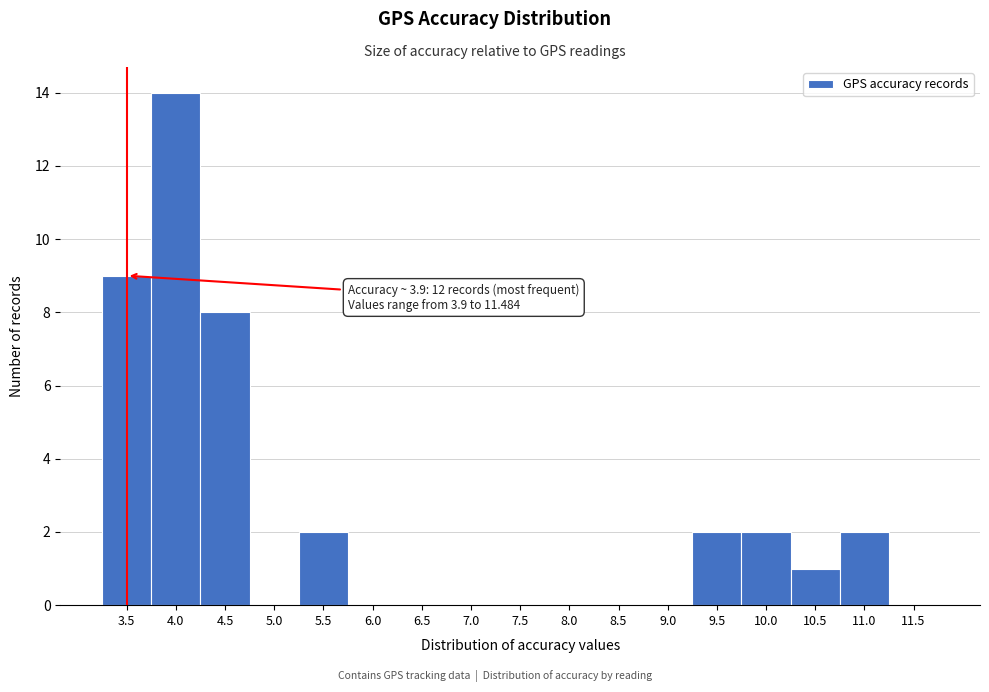

Reading left to right, transcribe all the data shown in this chart.

3.5=9	4.0=14	4.5=8	5.0=0	5.5=2	6.0=0	6.5=0	7.0=0	7.5=0	8.0=0	8.5=0	9.0=0	9.5=2	10.0=2	10.5=1	11.0=2	11.5=0